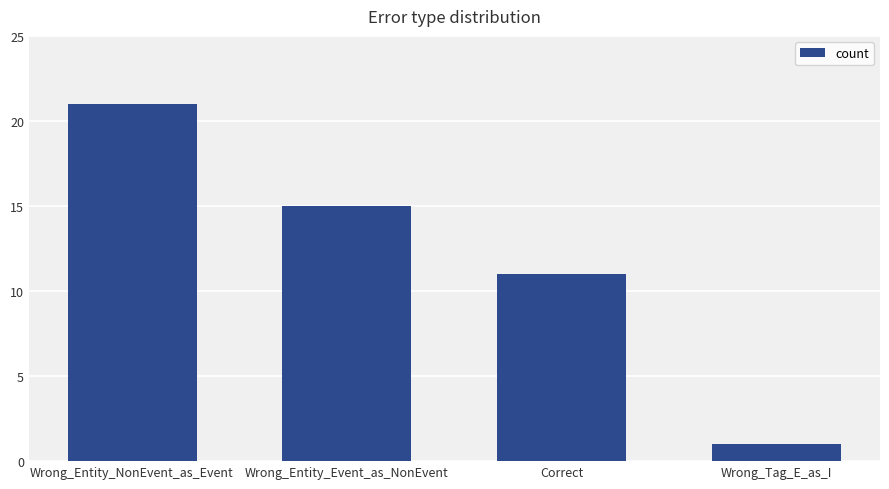

What is the ratio of the value at Wrong_Tag_E_as_I to the value at Correct?

0.1